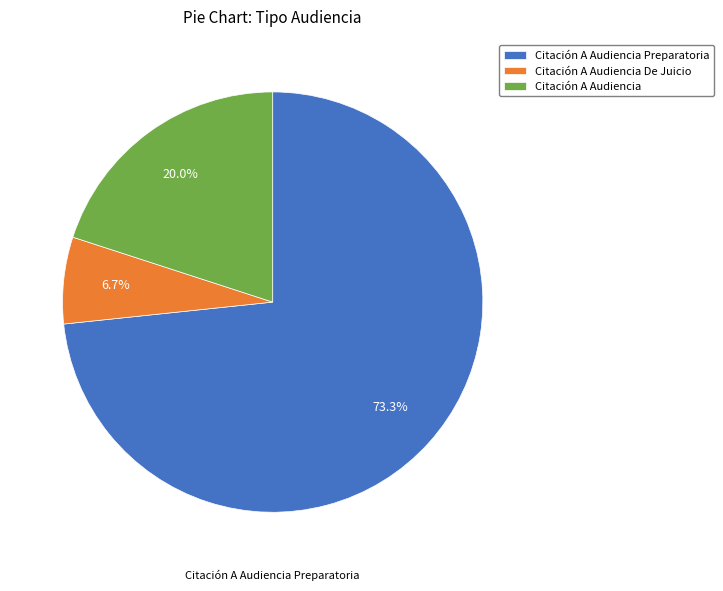

Approximately how many times larger is the value at Citación A Audiencia Preparatoria compared to Citación A Audiencia?

3.7